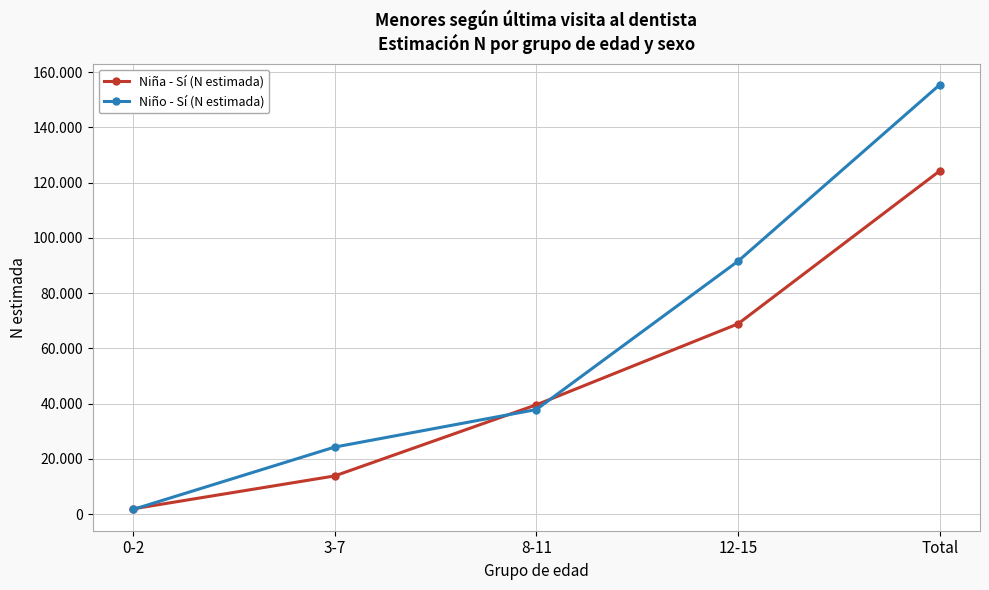

Which series has the largest range (max minus min)?

Niño - Sí (N estimada)